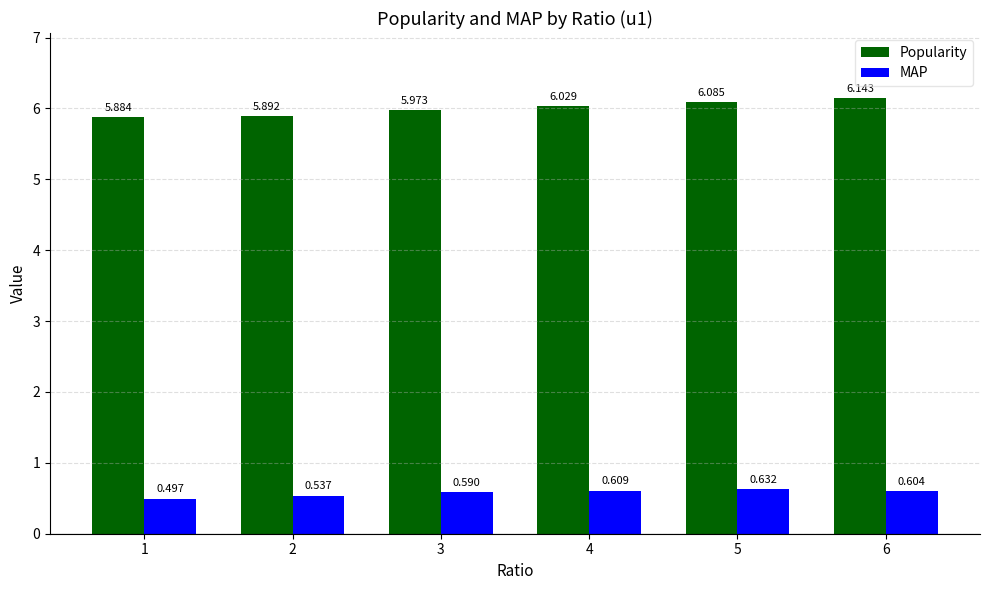

Is the value of Popularity at 5 greater than the value of MAP at 6?

Yes